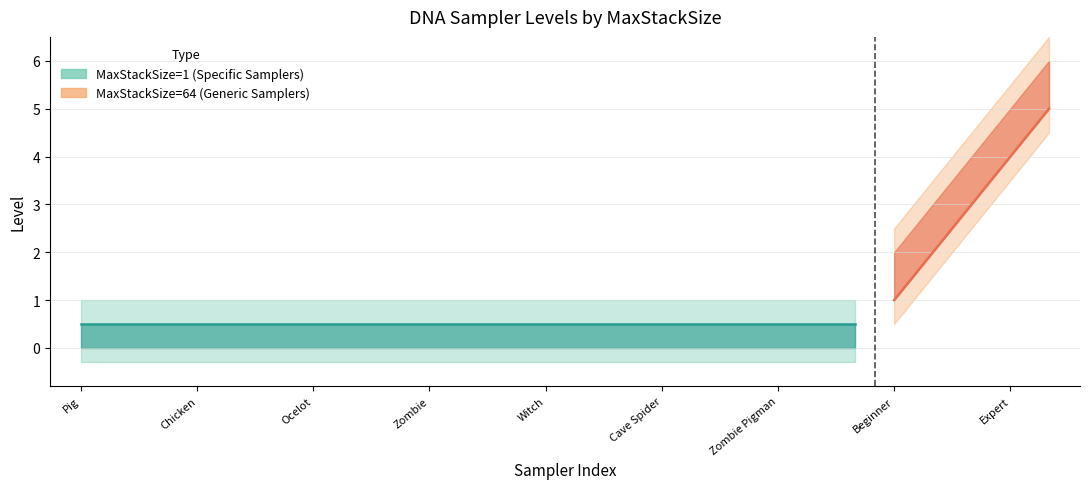

Reading left to right, what are all the values shown in this chart?

1	2	3	4	5